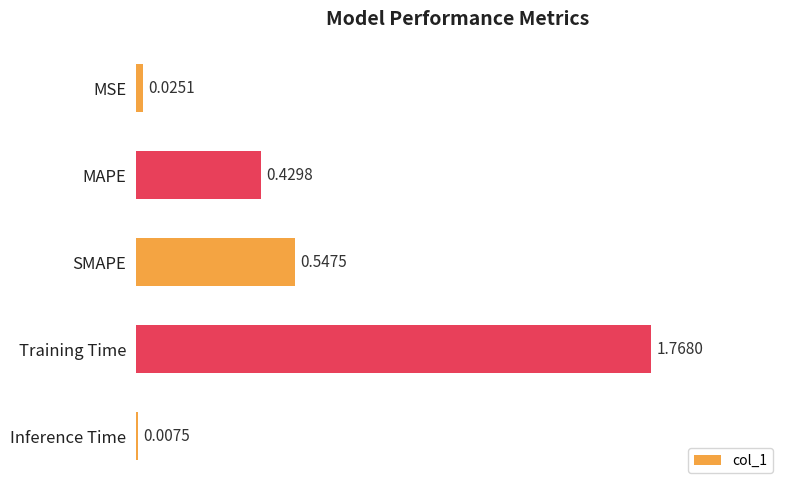

At which label is the value closest to 0?

Inference Time